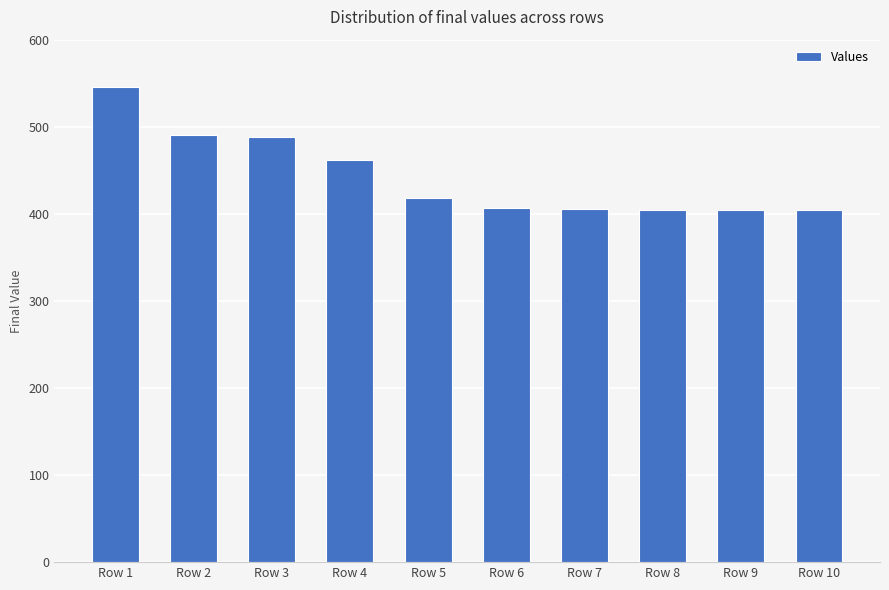

What value does the data have at Row 1?

546.0